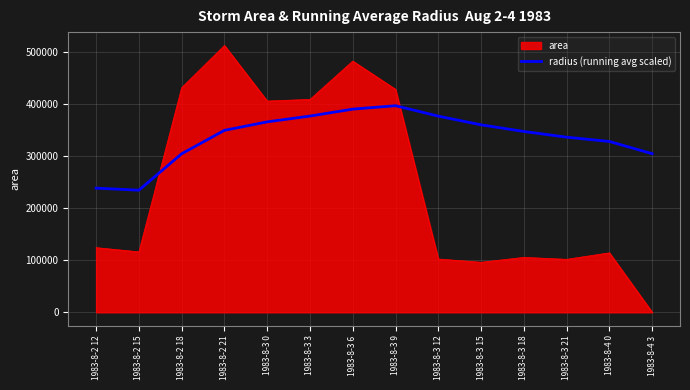

What is the maximum value shown in the chart?

513125.0